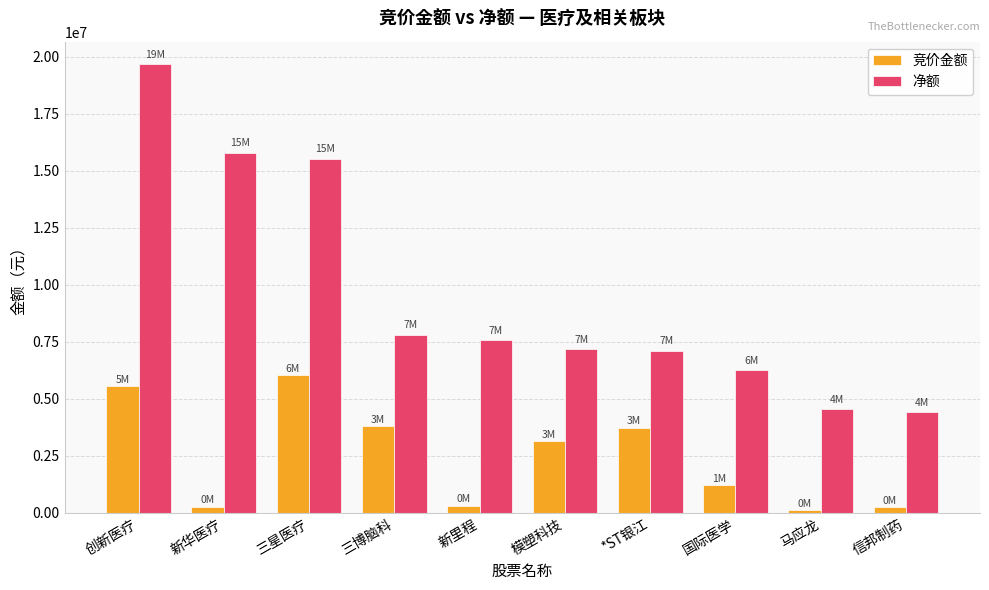

Which category has the highest value across all series?

创新医疗